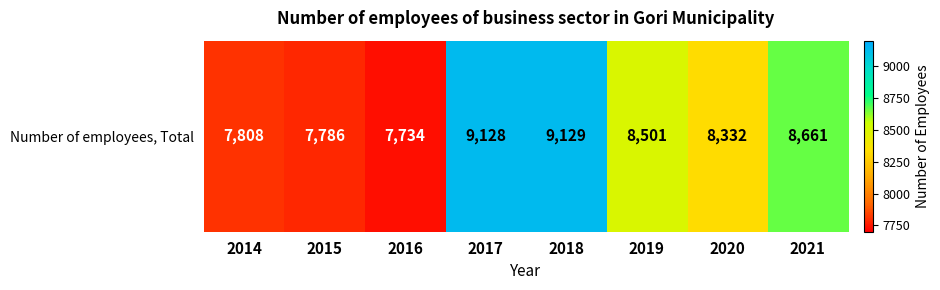

List the labels in order of value, largest first.

2018, 2017, 2021, 2019, 2020, 2014, 2015, 2016